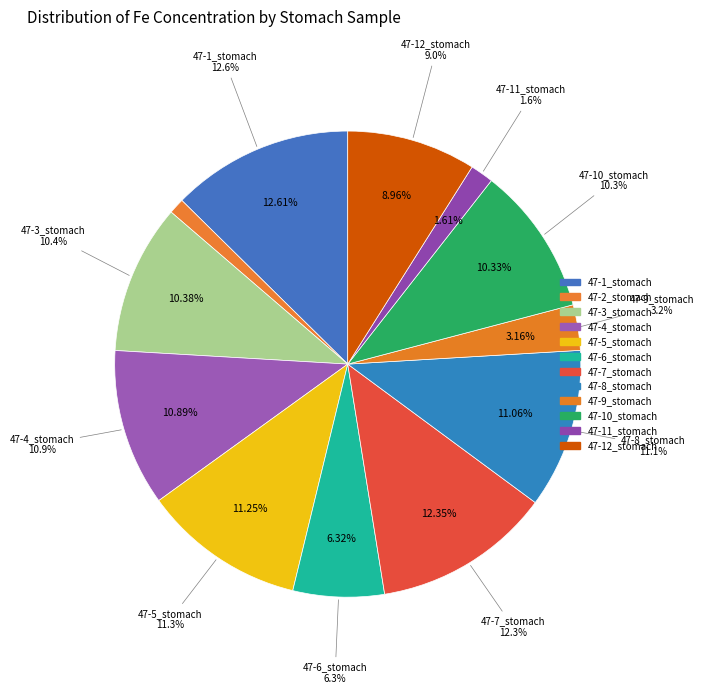

How many slices are in this pie chart?

12